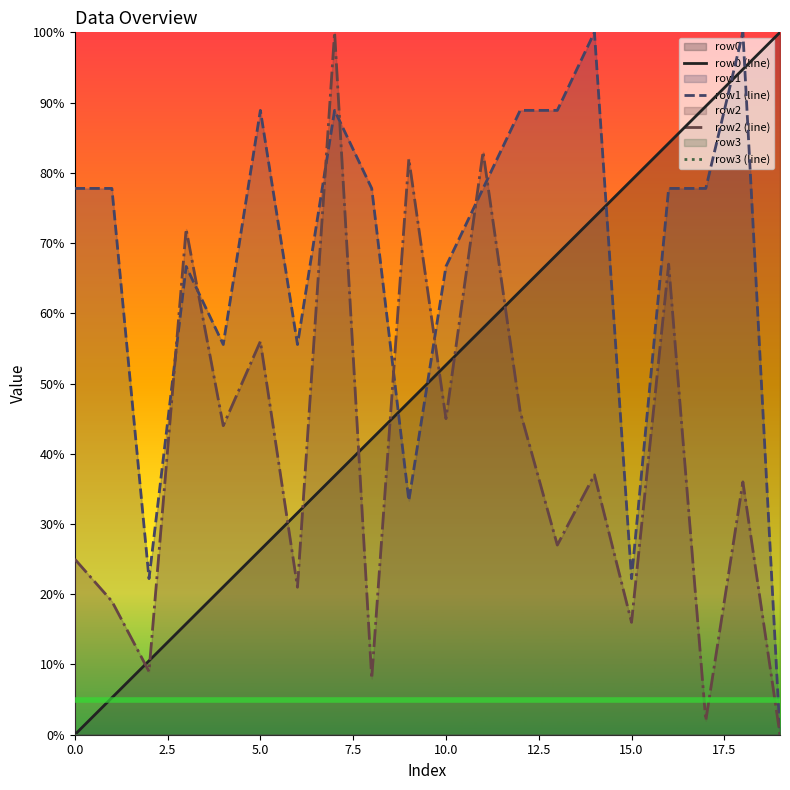

Reading left to right, list all the values displayed in this chart.

row0 (line): 0.0	5.3	10.5	15.8	21.1	26.3	31.6	36.8	42.1	47.4	52.6	57.9	63.2	68.4	73.7	78.9	84.2	89.5	94.7	100.0
row1 (line): 77.8	77.8	22.2	66.7	55.6	88.9	55.6	88.9	77.8	33.3	66.7	77.8	88.9	88.9	100.0	22.2	77.8	77.8	100.0	0.0
row2 (line): 25.0	19.0	9.0	72.0	44.0	56.0	21.0	100.0	8.0	82.0	45.0	83.0	46.0	27.0	37.0	16.0	67.0	2.0	36.0	0.0
row3 (line): 0.0	0.0	0.0	0.0	0.0	0.0	0.0	0.0	0.0	0.0	0.0	0.0	0.0	0.0	0.0	0.0	0.0	0.0	0.0	0.0